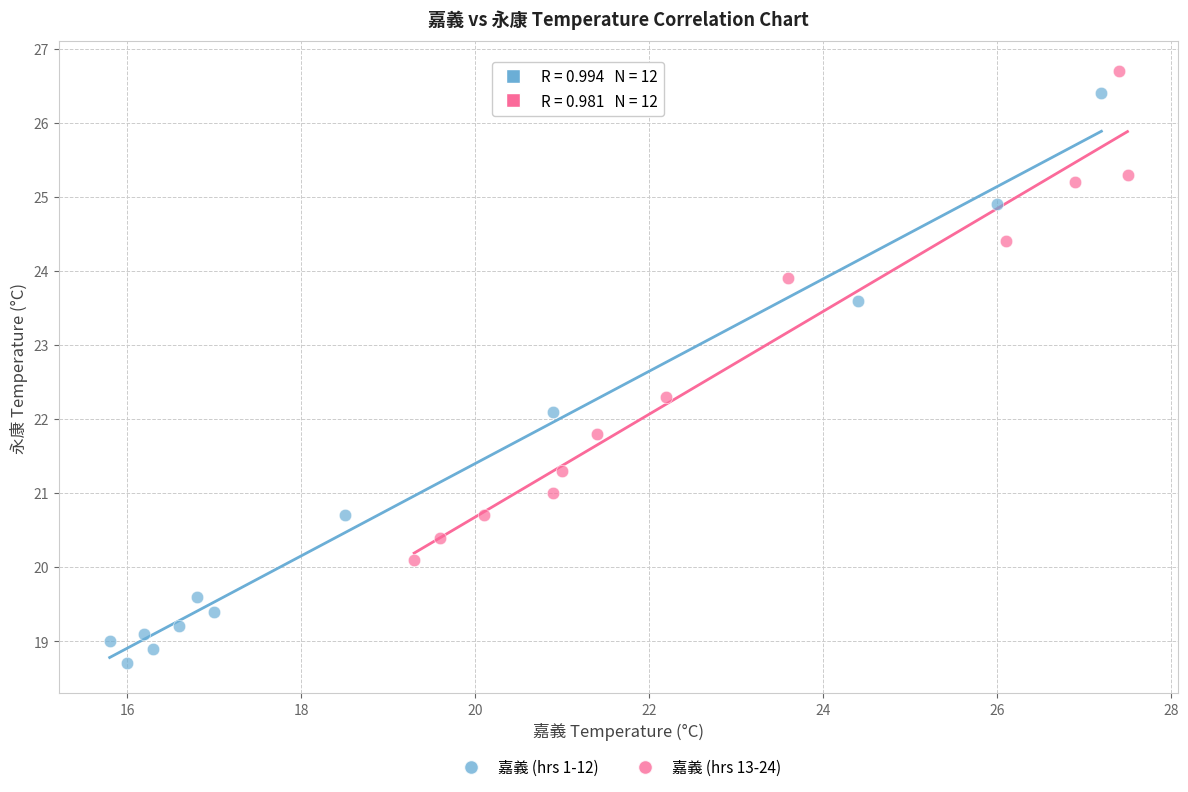

Which series has the largest Y range (max minus min)?

嘉義 (hrs 1-12)